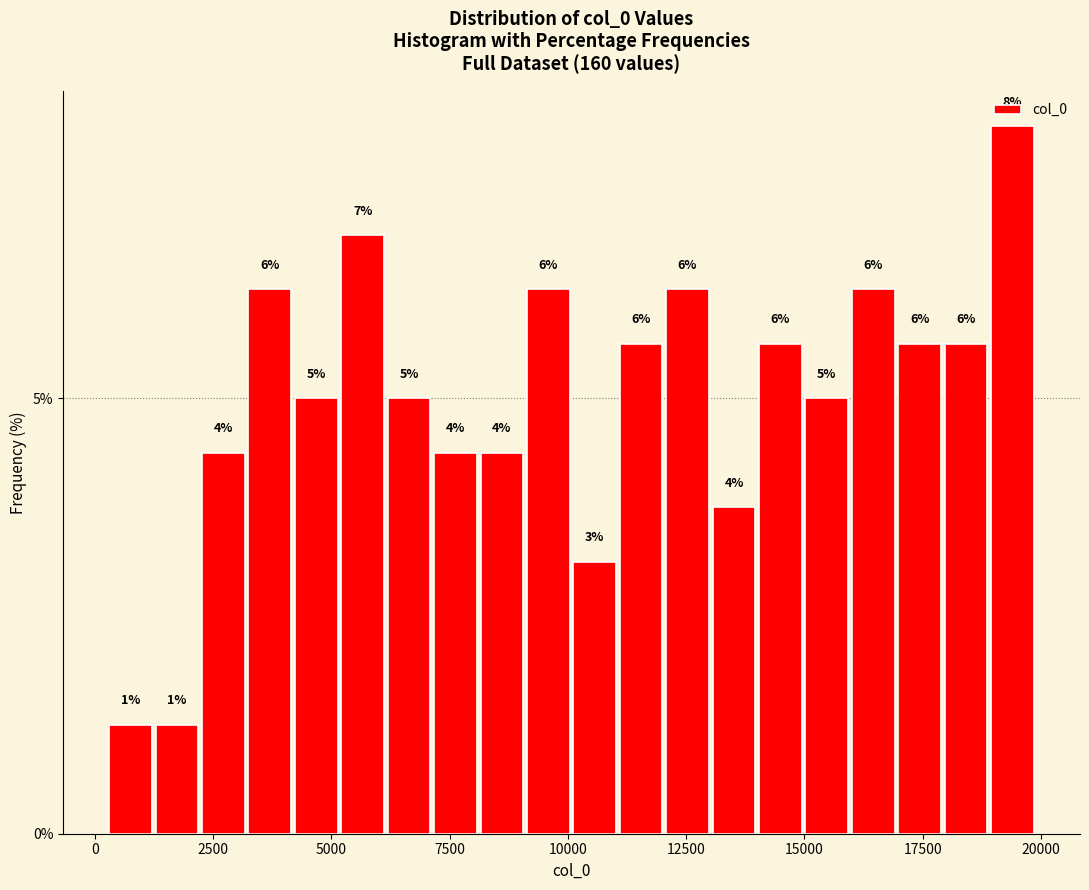

Around what value on the x-axis is the tallest bar? Give the approximate position of its centre, as read against the axis.

19500